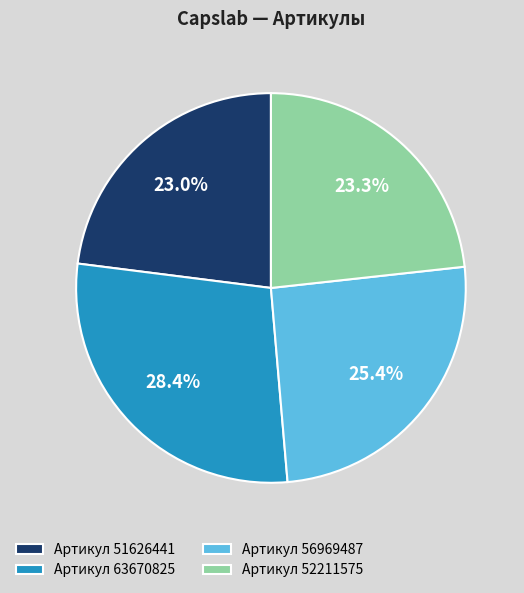

Which category has the biggest portion of the pie?

Артикул 63670825